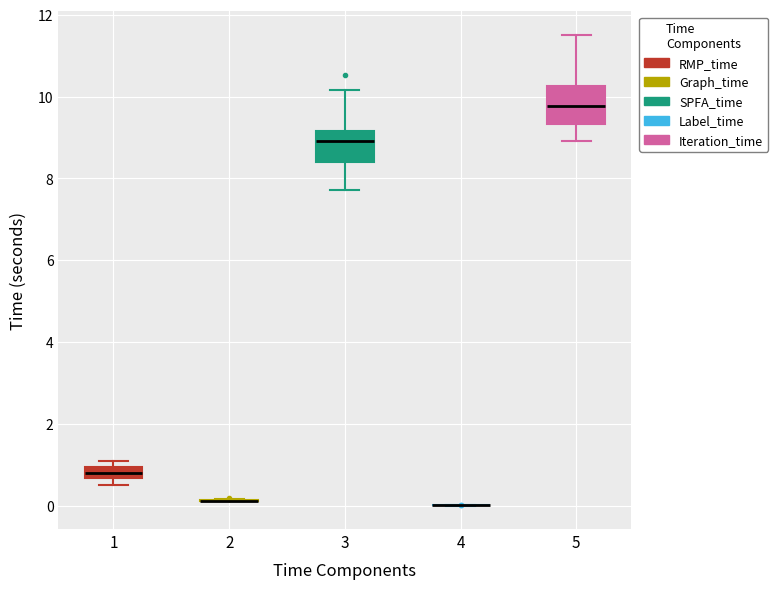

Where is the lower edge of the box at x = 1 on the y-axis? The values are not printed on the chart, so give them approximately, as read against the axis.

0.6